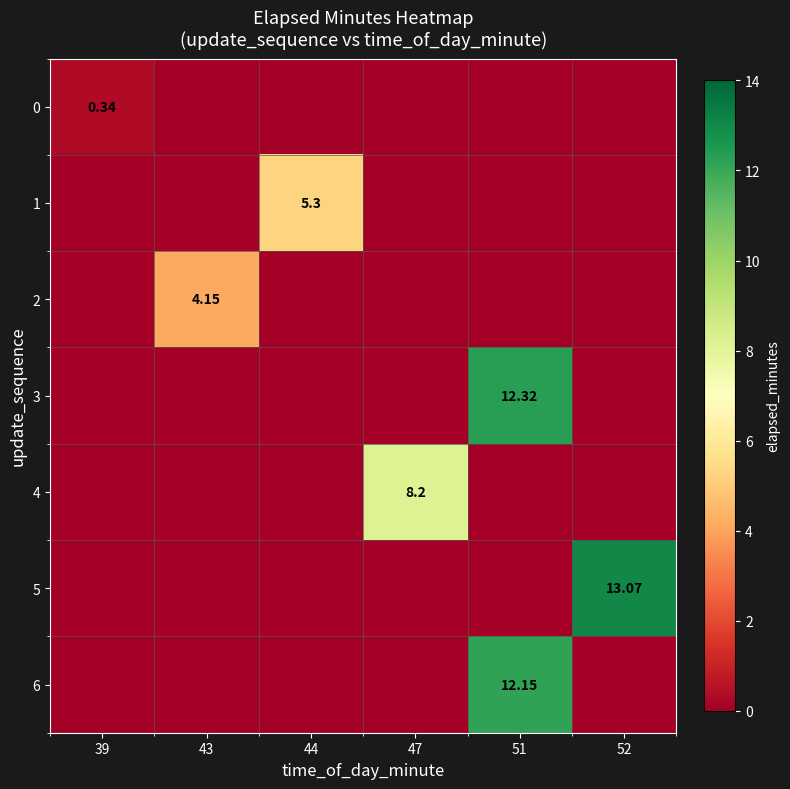

Rank the series at 43 from highest to lowest value.

2, 0, 1, 3, 4, 5, 6